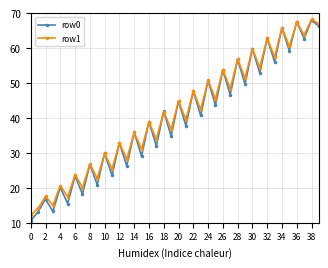

True or false: row0 has more than 0 interior local peaks.

True